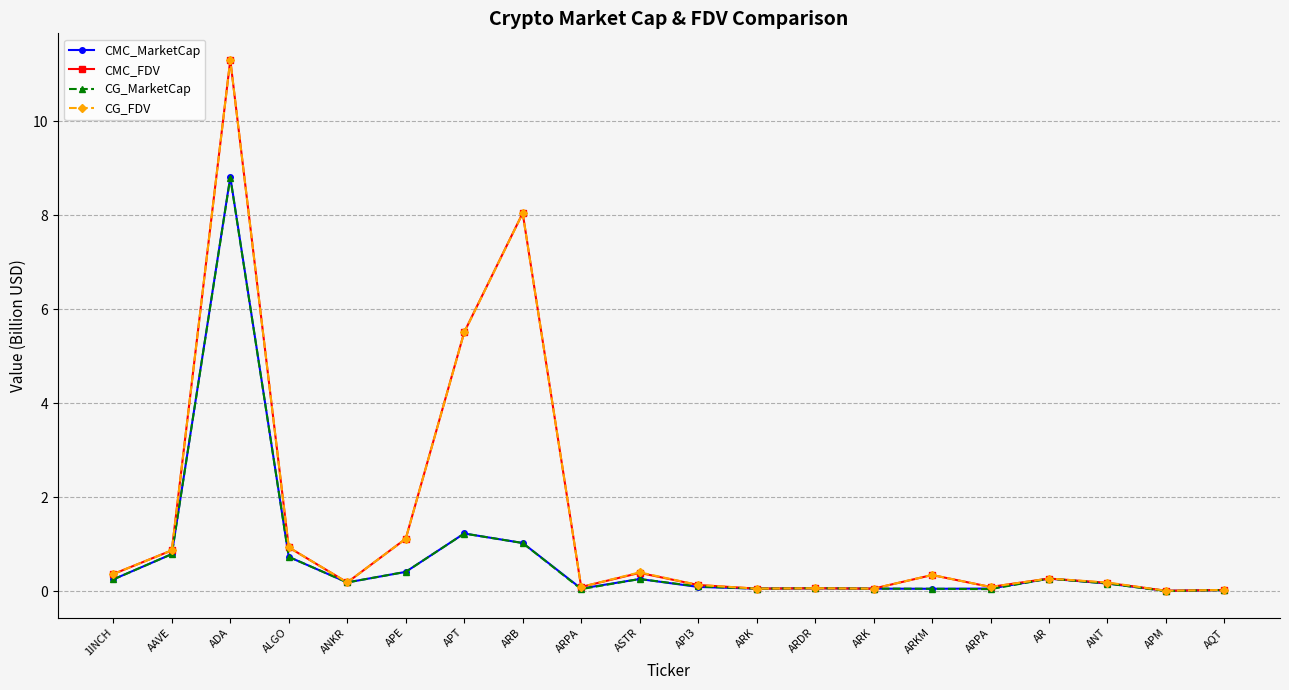

How many times do CMC_MarketCap and CG_FDV cross each other?

4